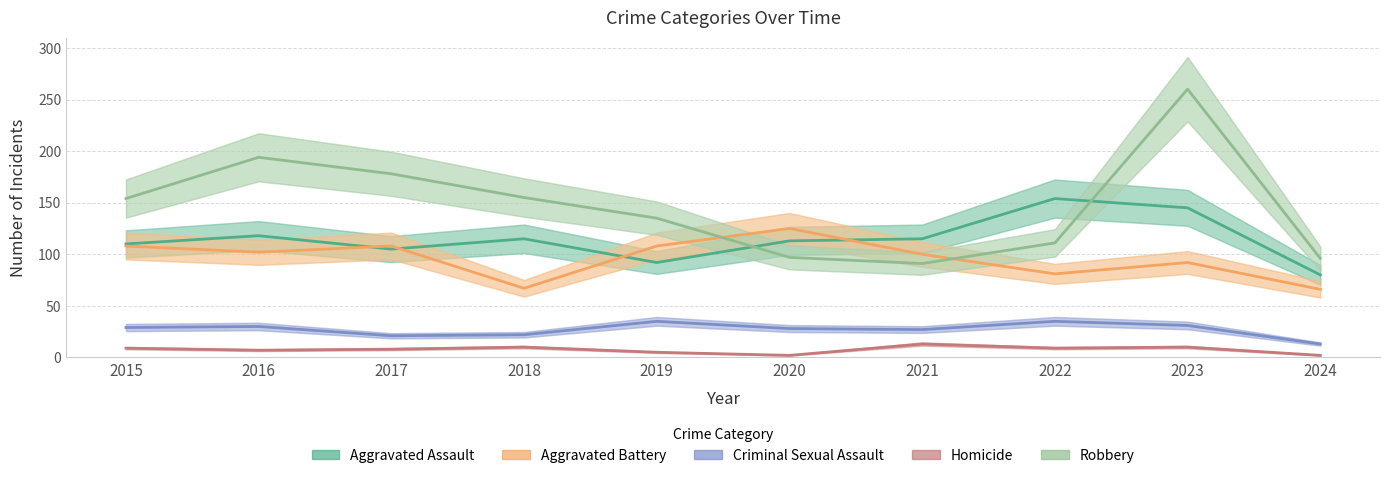

Where is the first local maximum for Aggravated Battery?

2017